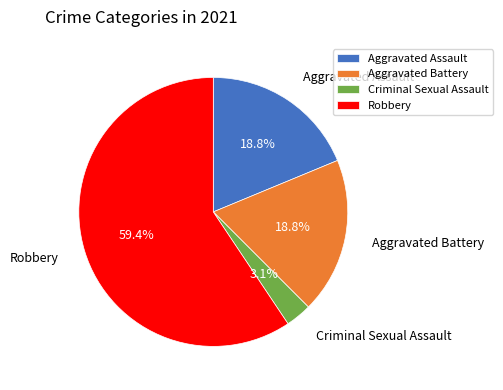

To the nearest percent, what is the difference between the largest and smallest slice percentages?

56%